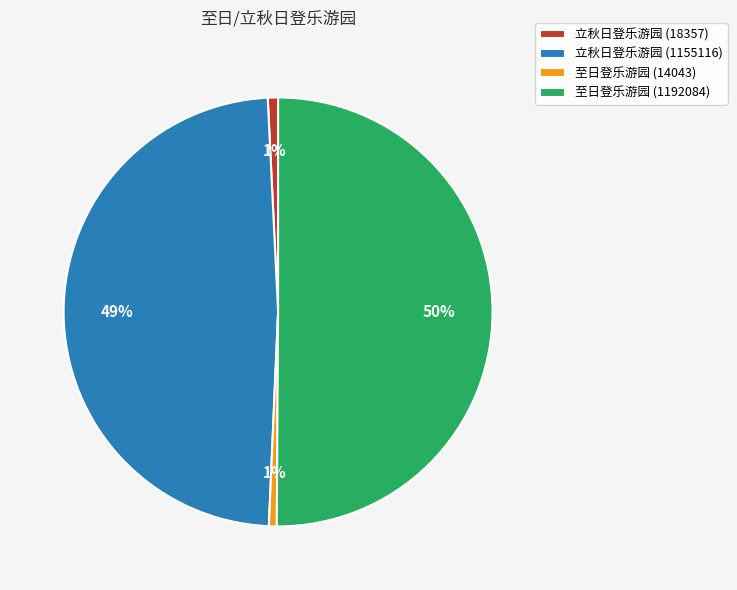

Which has a higher value, 立秋日登乐游园 (18357) or 至日登乐游园 (1192084)?

至日登乐游园 (1192084)